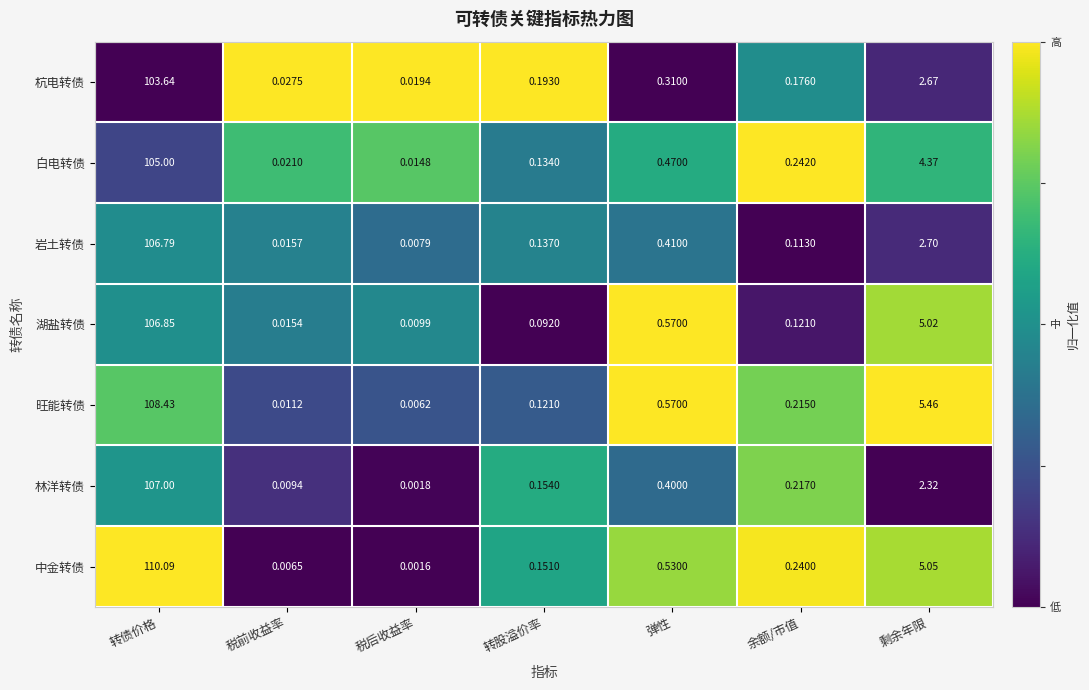

Which category has the highest value across all series?

转债价格